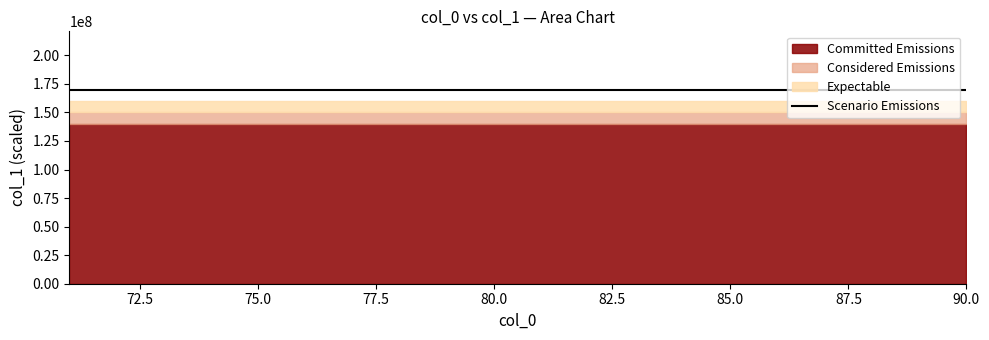

How many lines are shown in the chart?

4